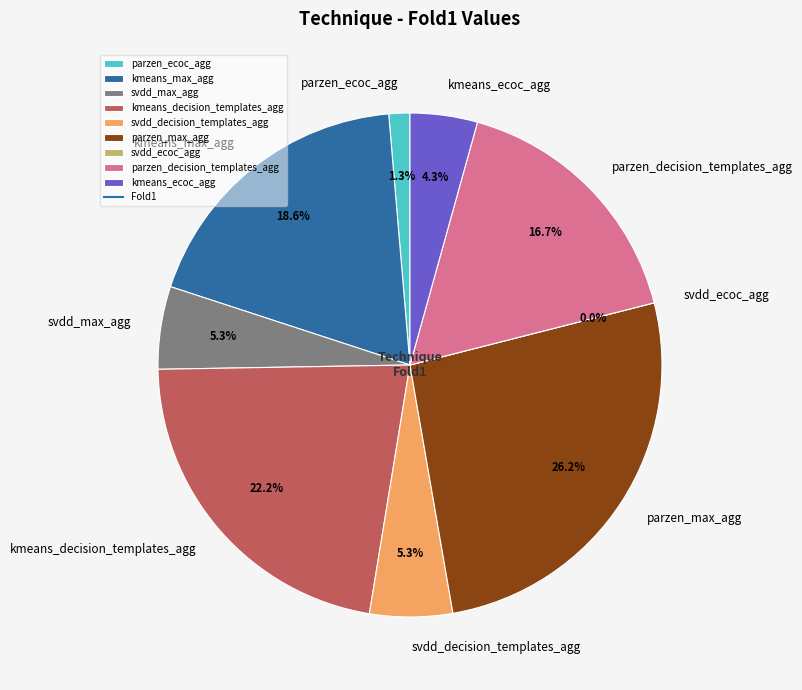

The parzen_max_agg slice represents 26% of the pie. True or false?

True